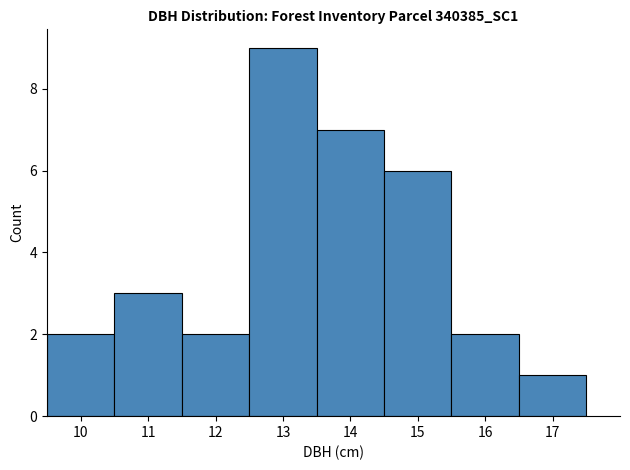

How tall is the bar that spans 16.5 to 17.5 on the x-axis? The values are not printed on the chart, so give them approximately, as read against the axis.

1